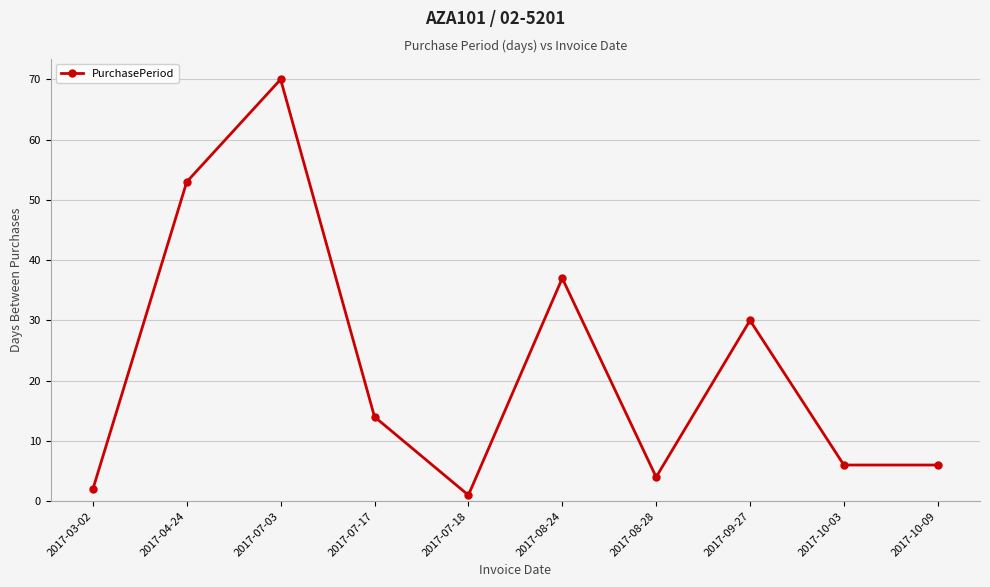

At which category does the data reach its first local peak?

2017-07-03